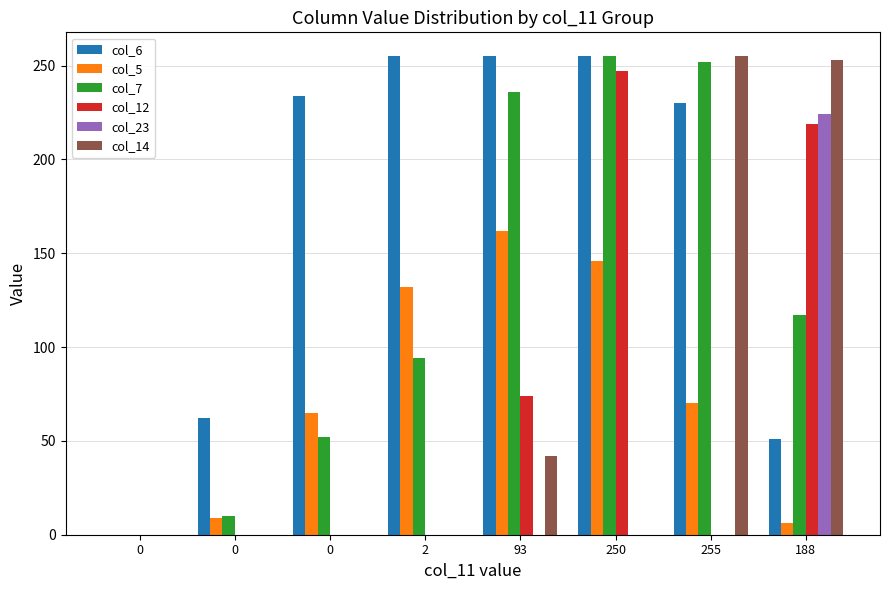

What is the difference between the second highest and minimum values in the col_6 series?

255